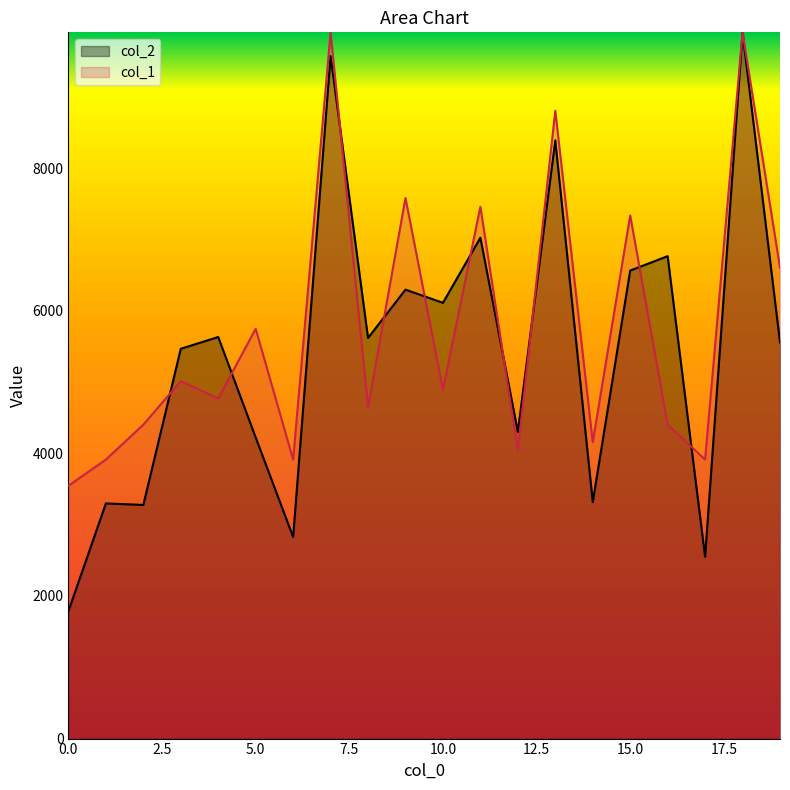

What is the total value across all series at 14?

7473.4